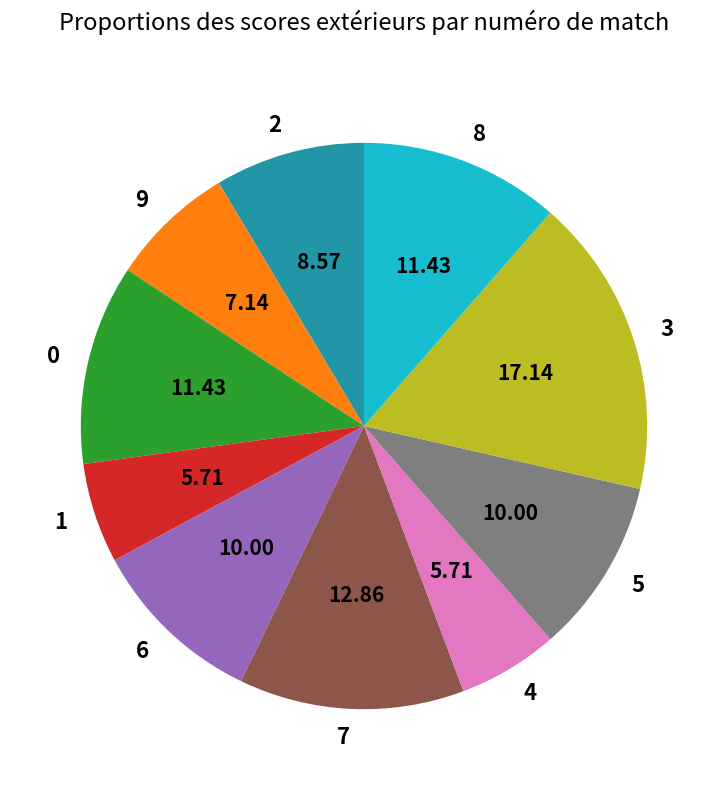

Approximately how many times larger is the value at 5 compared to 6?

1.0